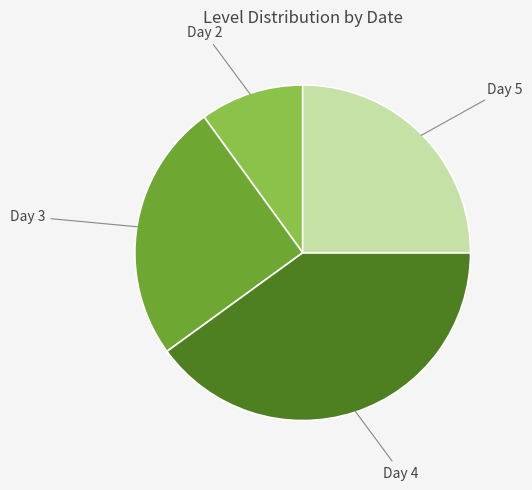

Is there any slice that represents more than half of the pie?

No